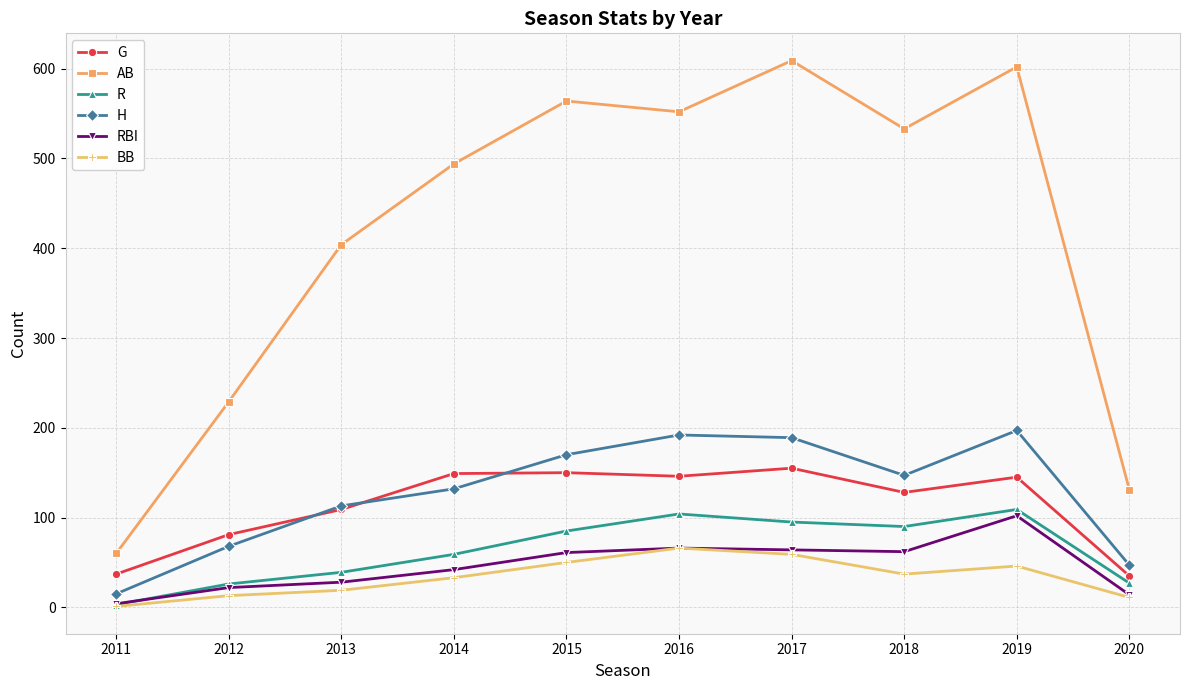

True or false: G and R cross at least once.

False